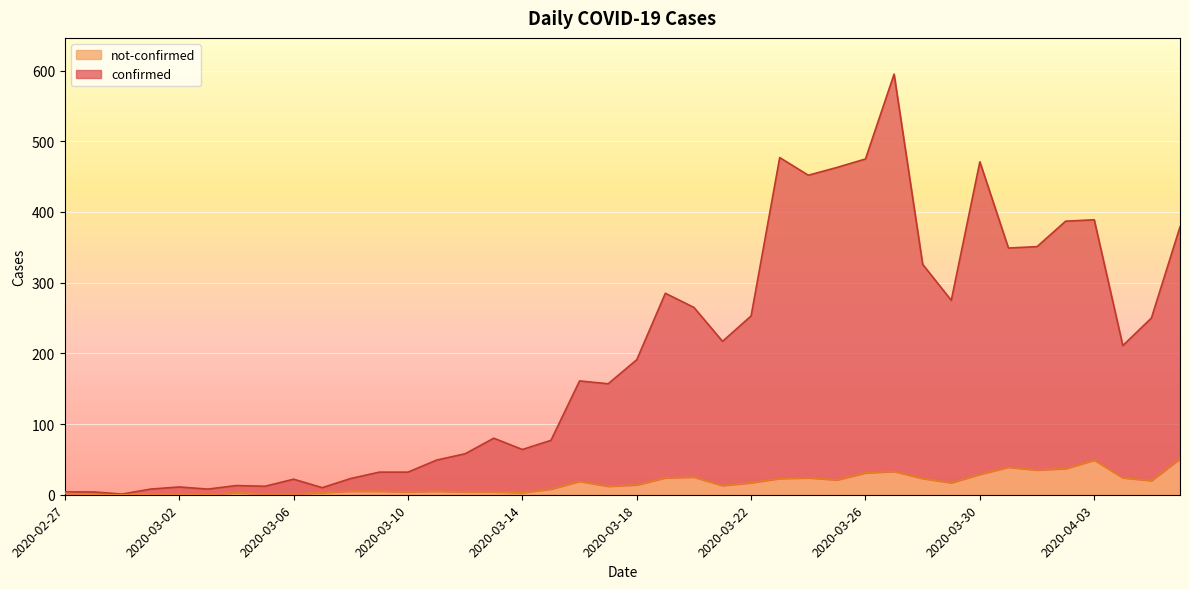

What are all the series names shown in the legend?

not-confirmed, confirmed